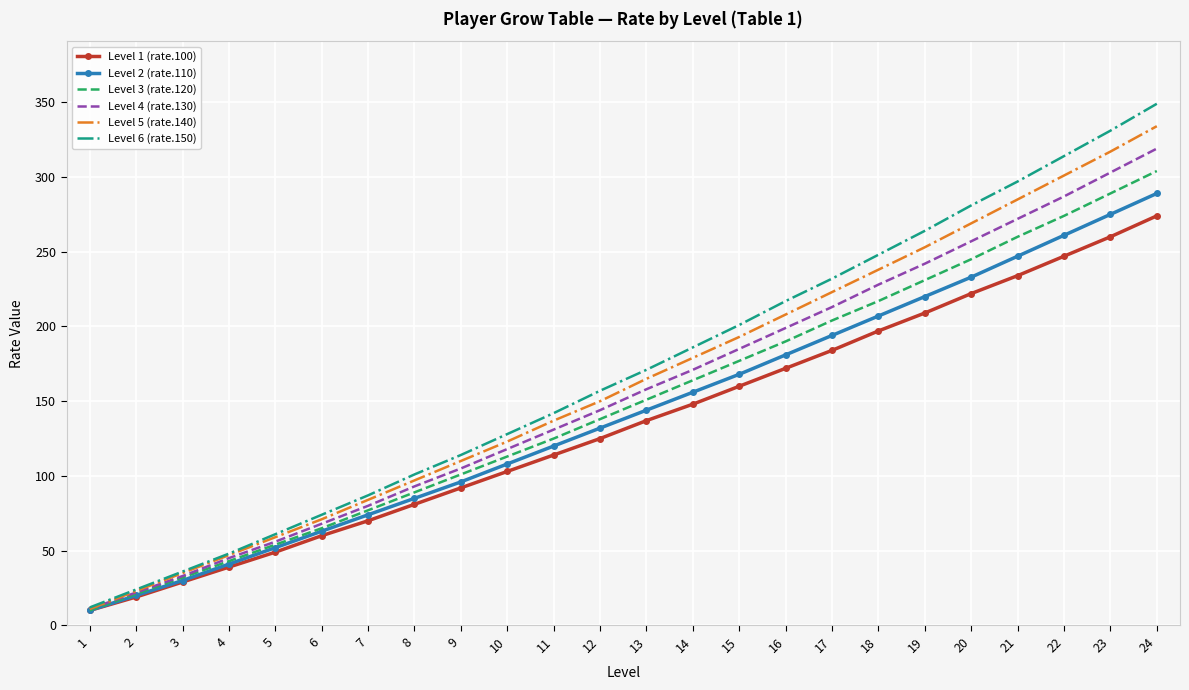

Is it true that Level 5 (rate.140) equals 137 at 11?

True